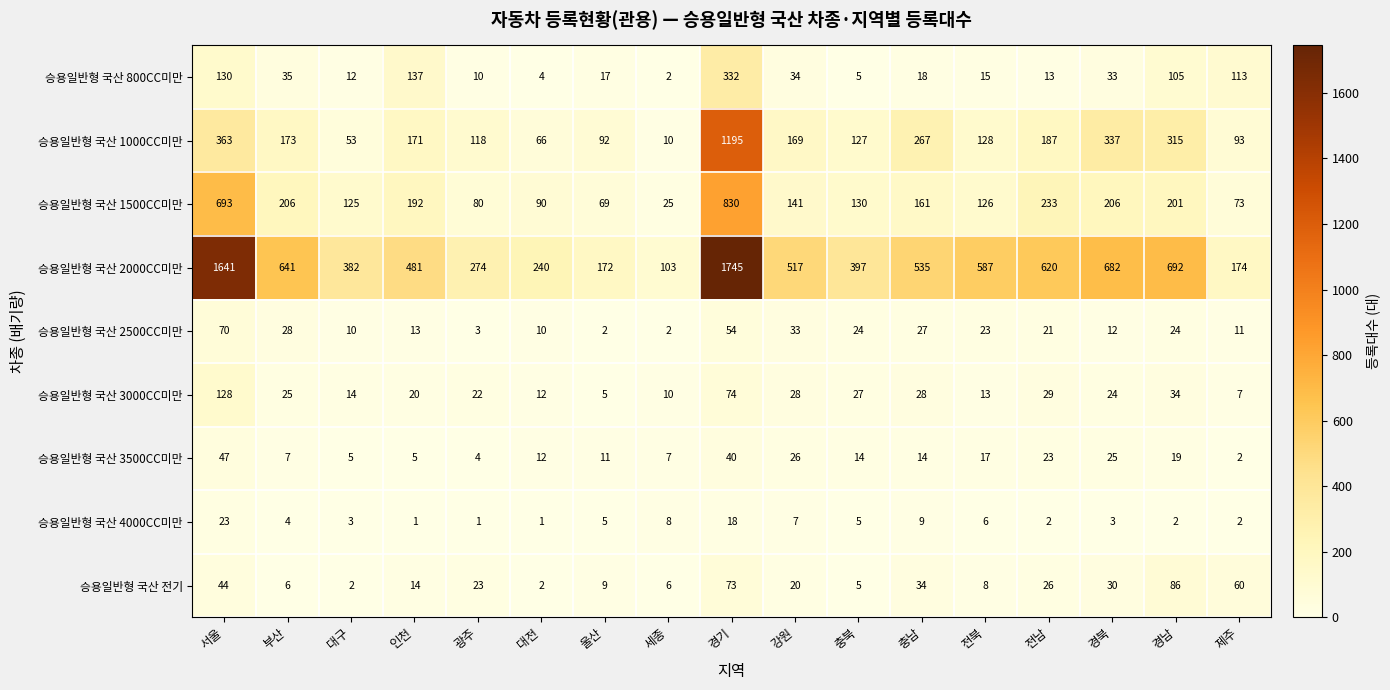

The 승용일반형 국산 3000CC미만 series shows 7 at 충남. True or false?

False